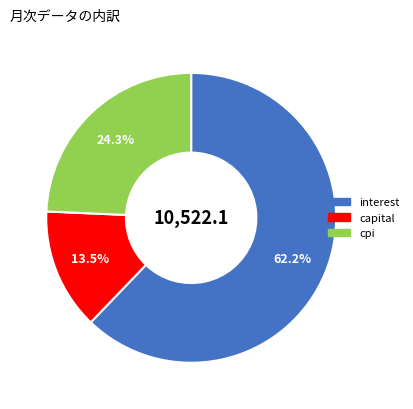

Which category has the smallest portion of the pie?

capital